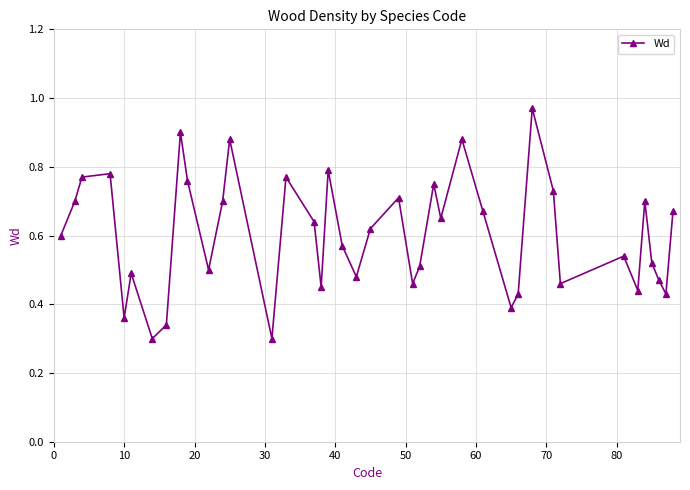

What is the sum of all values?

24.1